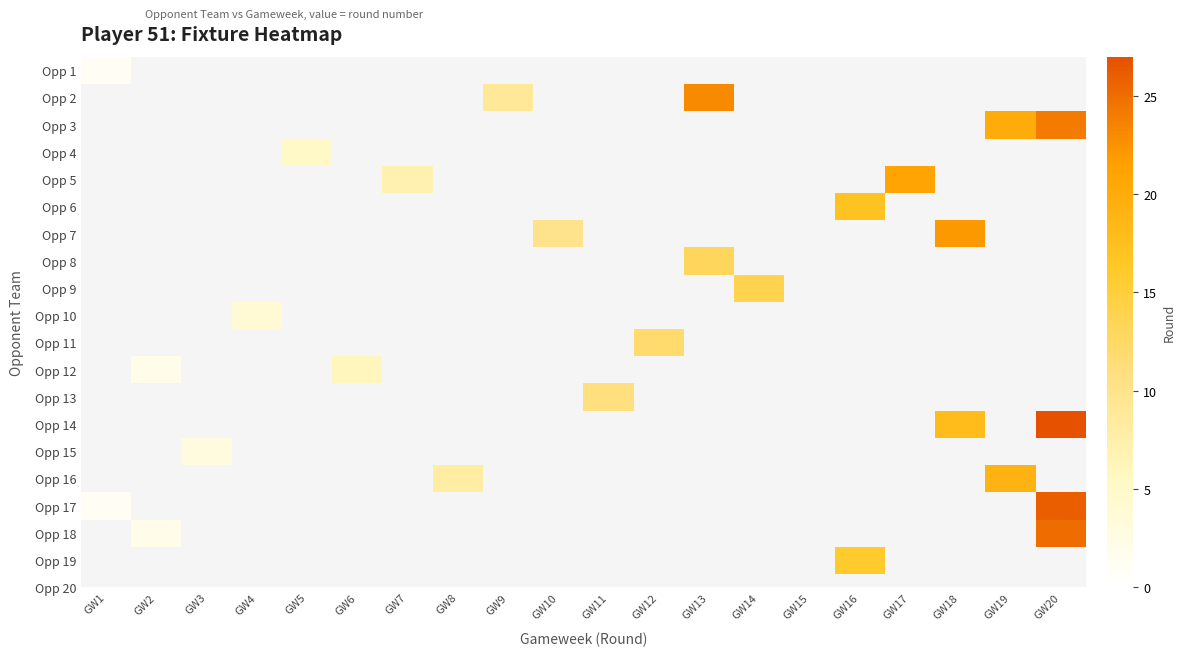

What is the maximum value shown in the chart?

27